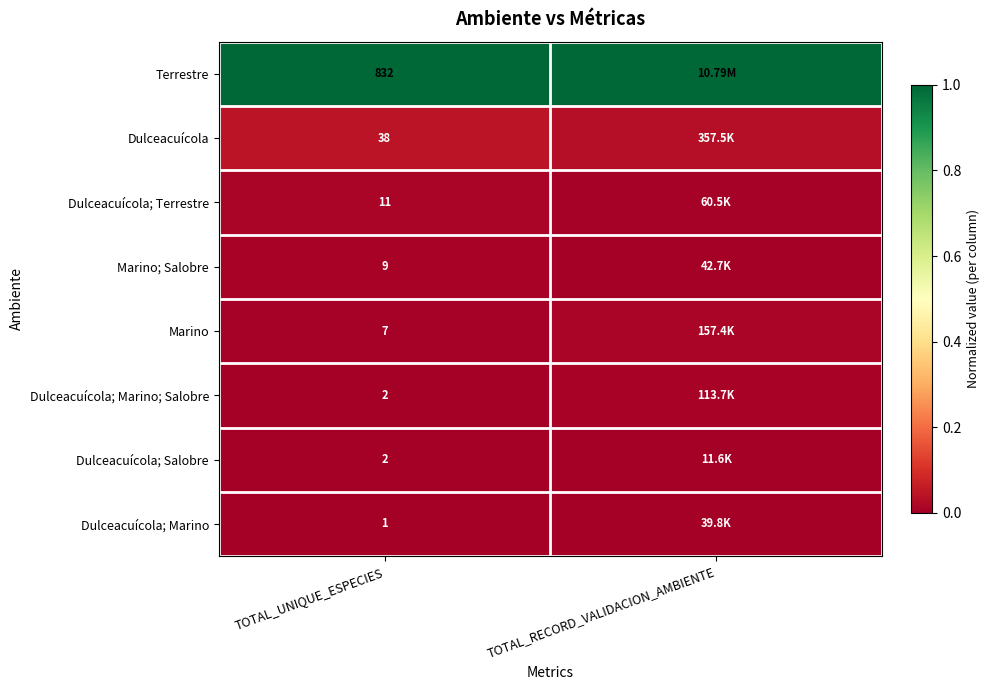

Which has a higher value, TOTAL_RECORD_VALIDACION_AMBIENTE or TOTAL_UNIQUE_ESPECIES?

TOTAL_RECORD_VALIDACION_AMBIENTE